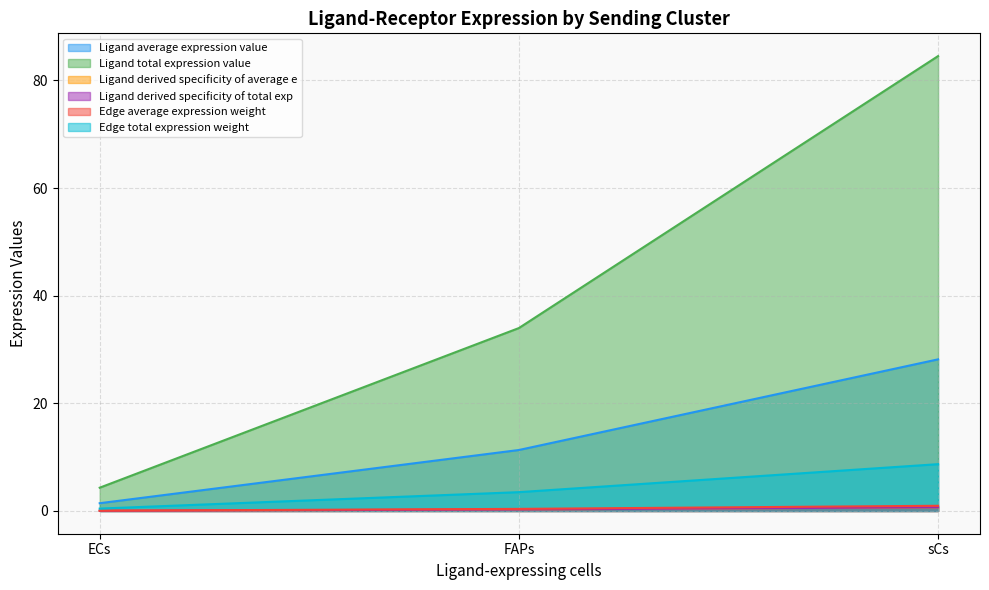

Does the chart display data point markers on the line(s)?

No